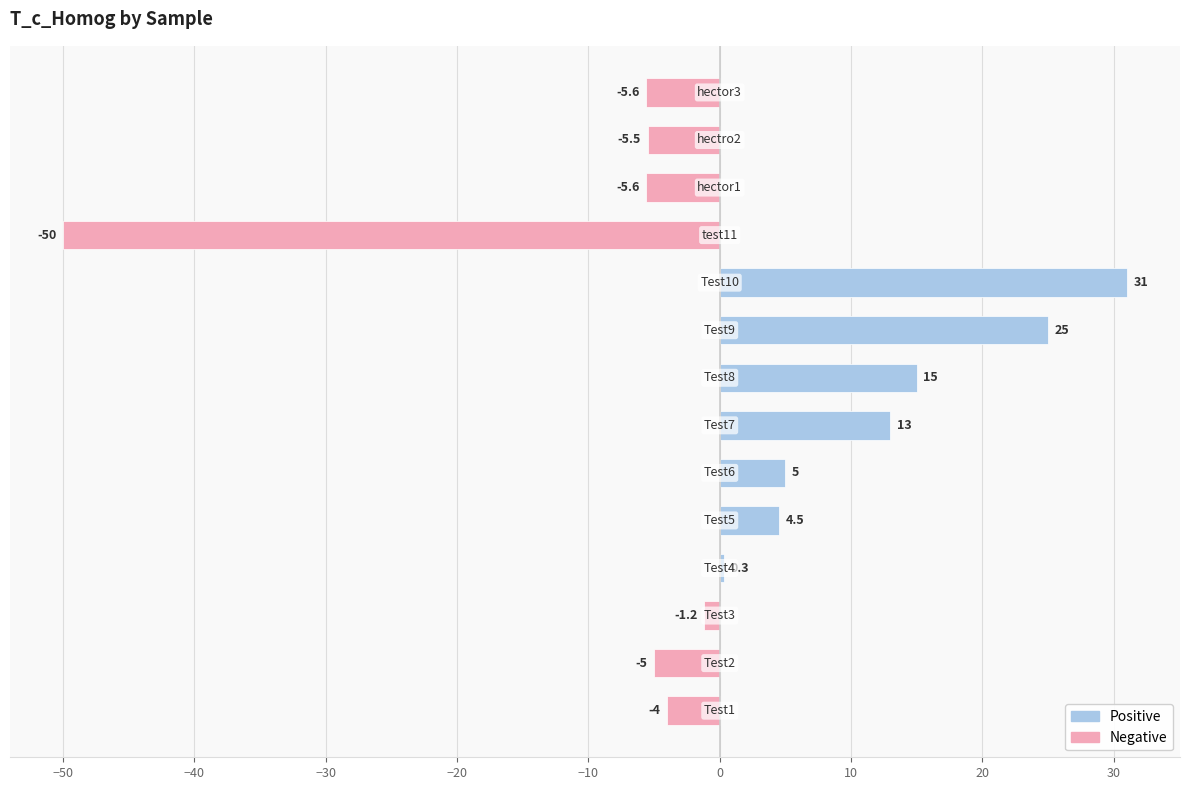

What is the maximum value shown in the chart?

31.0